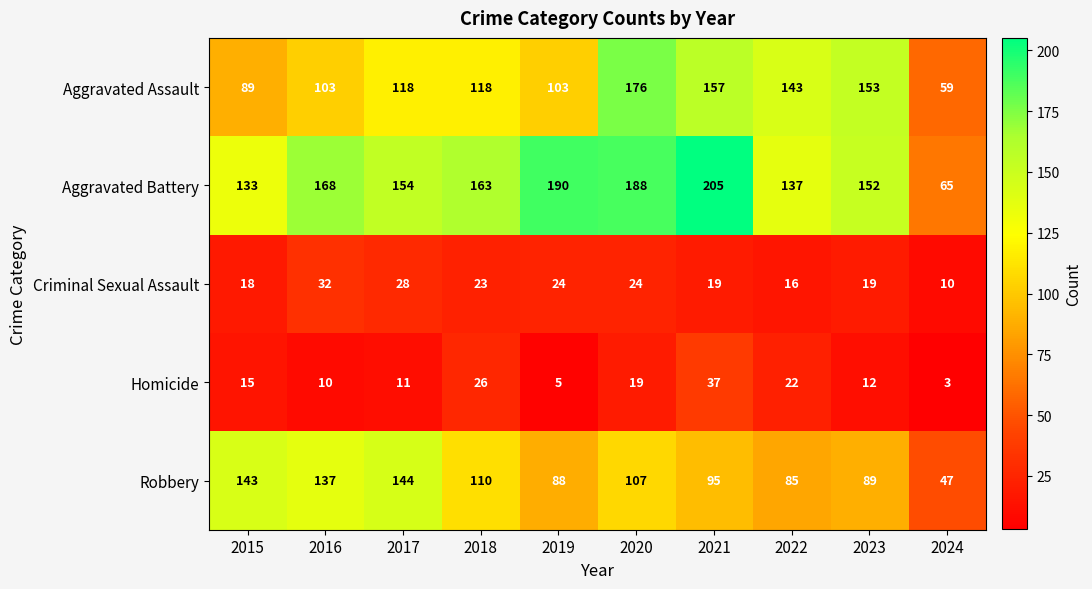

What is the sum of the Homicide values at 2018 and 2020?

45